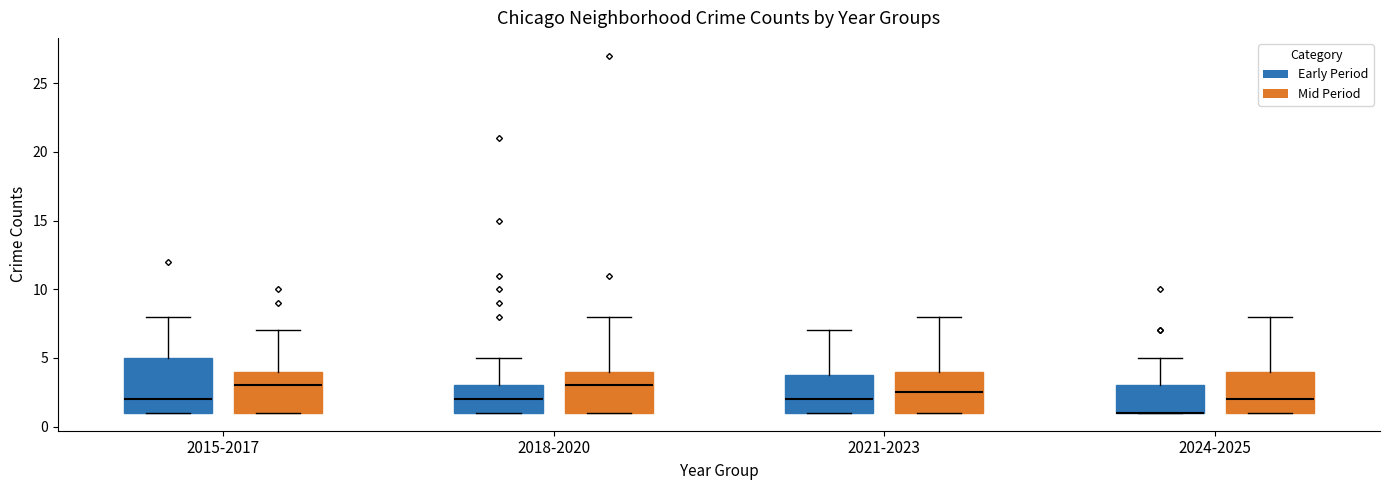

Reading left to right, read every box against the y-axis: the position of its median line, the range the box covers, and the ends of its whiskers. The values are not printed on the chart, so give them approximately, as read against the axis.

2015-2017 (Early Period): median 2.0, box 1.0 to 5.0, whiskers 1.0 to 8.0
2015-2017 (Mid Period): median 3.0, box 1.0 to 4.0, whiskers 1.0 to 7.0
2018-2020 (Early Period): median 2.0, box 1.0 to 3.0, whiskers 1.0 to 5.0
2018-2020 (Mid Period): median 3.0, box 1.0 to 4.0, whiskers 1.0 to 8.0
2021-2023 (Early Period): median 2.0, box 1.0 to 4.0, whiskers 1.0 to 7.0
2021-2023 (Mid Period): median 2.5, box 1.0 to 4.0, whiskers 1.0 to 8.0
2024-2025 (Early Period): median 1.0 (drawn on the box's lower edge), box 1.0 to 3.0, whiskers 1.0 to 5.0
2024-2025 (Mid Period): median 2.0, box 1.0 to 4.0, whiskers 1.0 to 8.0